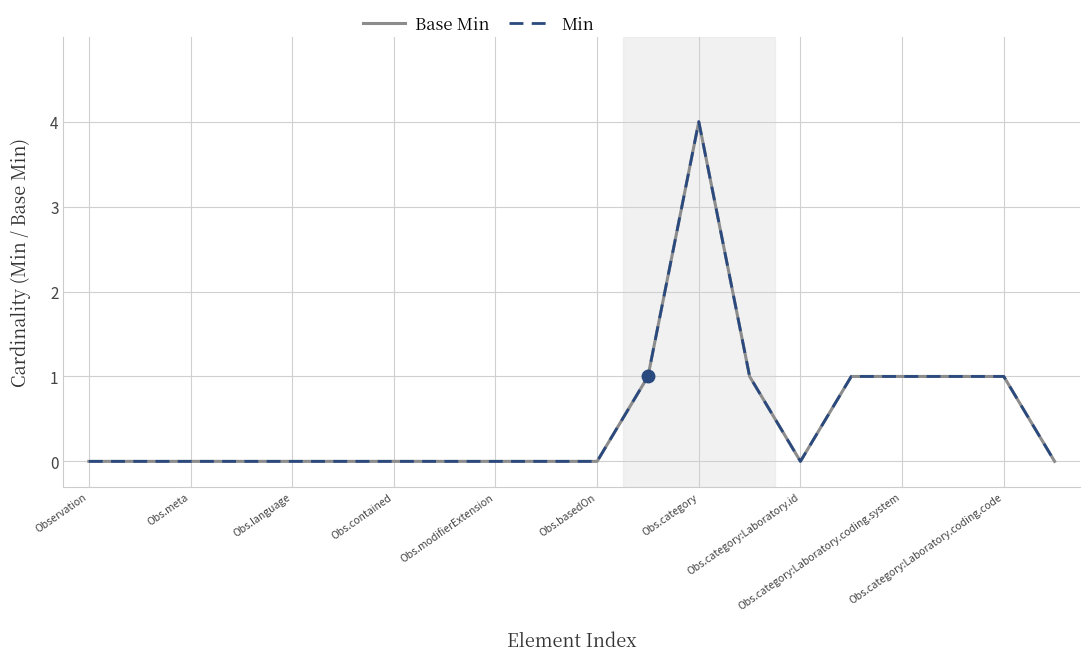

Which series has the largest total across all categories?

Base Min